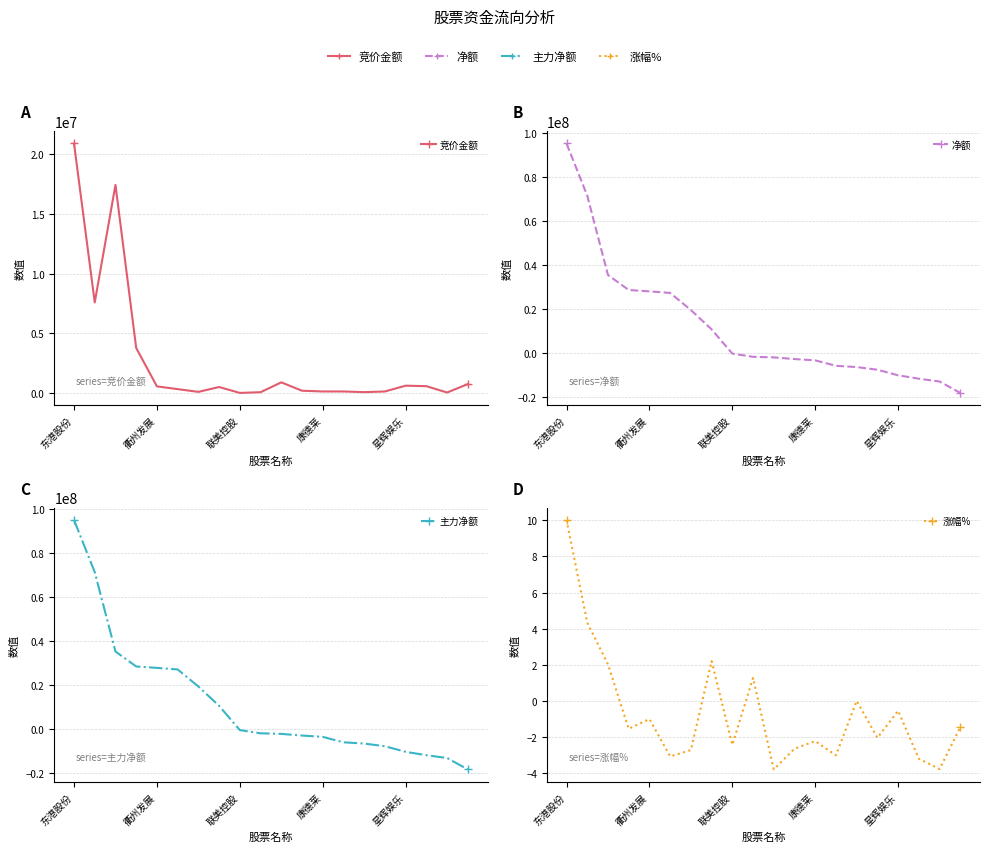

What is the value of the 净额 point at the 19th from the left?

-12968362.0